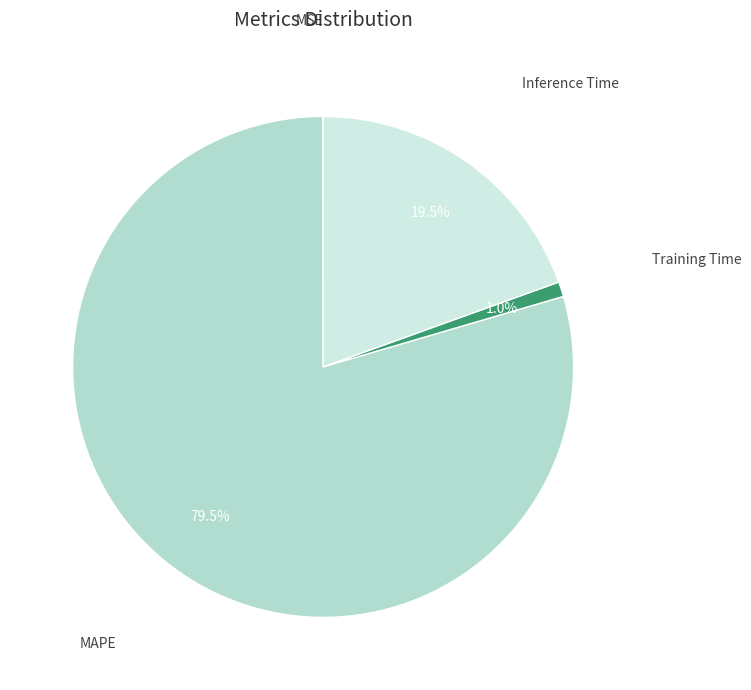

Which slice represents more than half of the pie?

MAPE